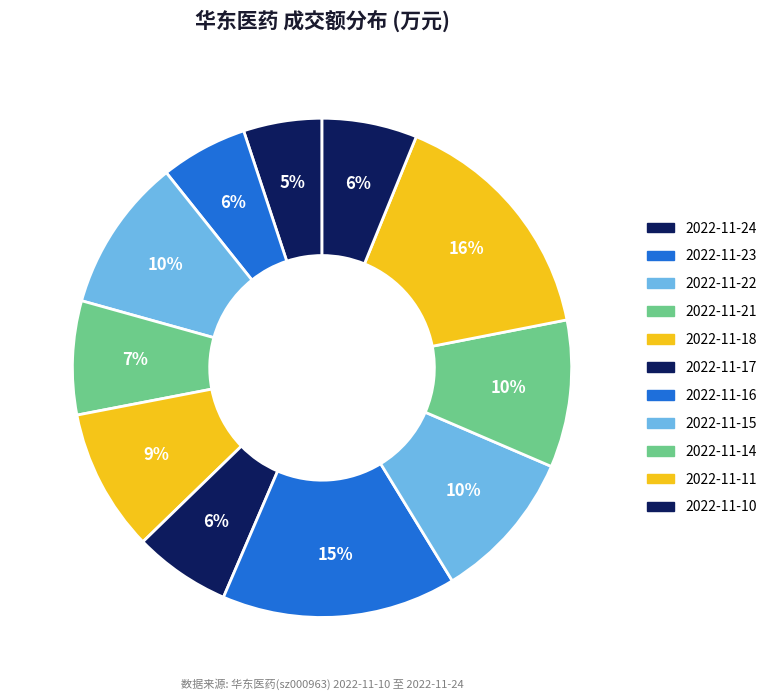

To the nearest percent, what is the combined percentage of 2022-11-22 and 2022-11-14?

19%